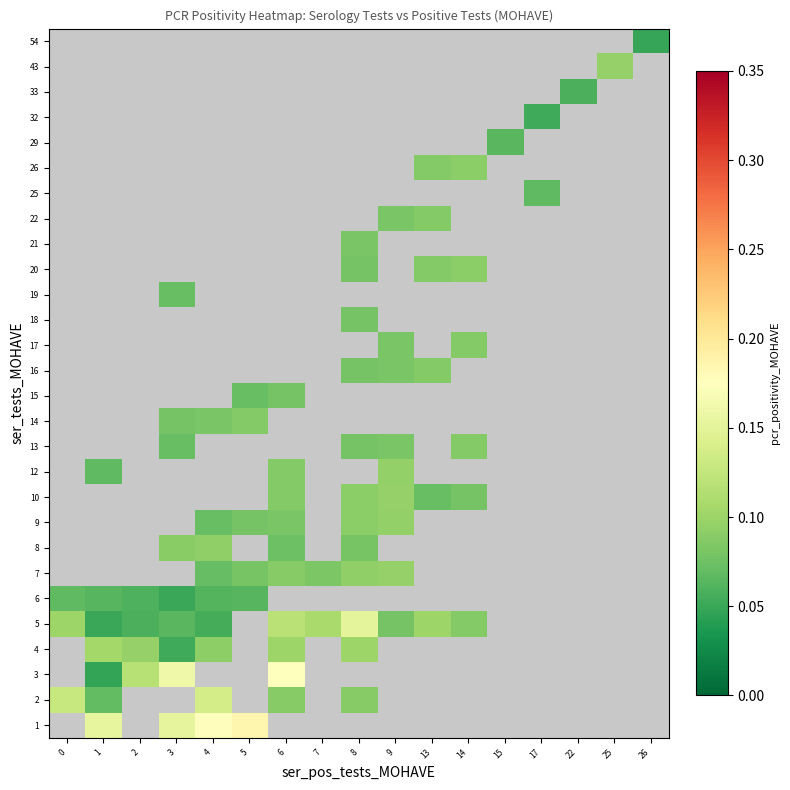

Is it true that row_4 equals 0.1 at 2?

True